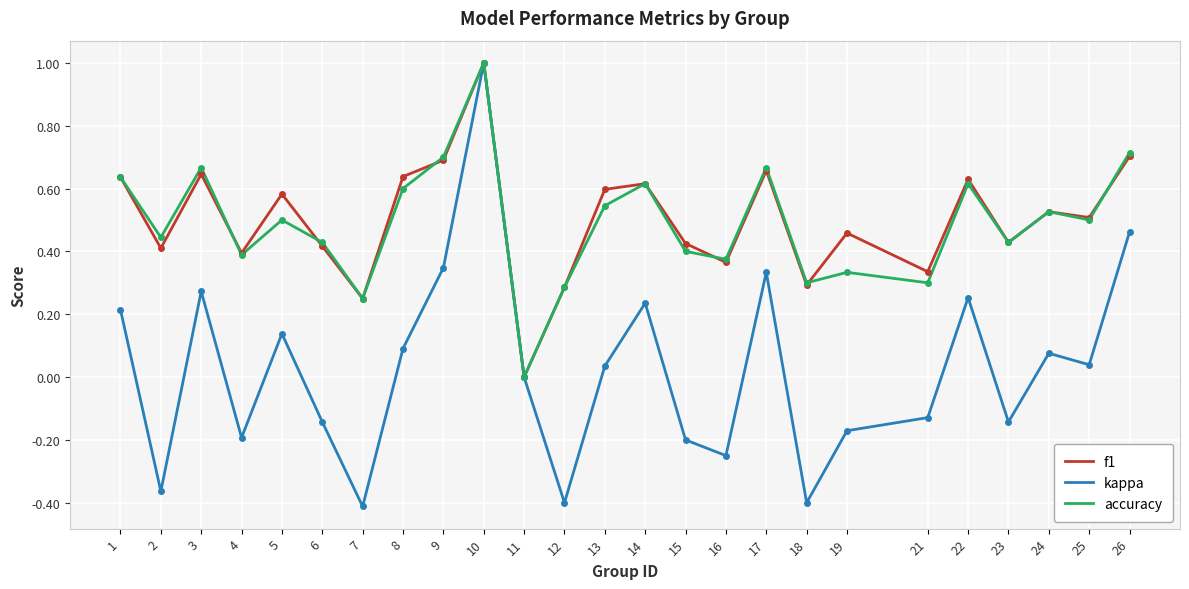

The value of f1 at 4 is 0.6. True or false?

False